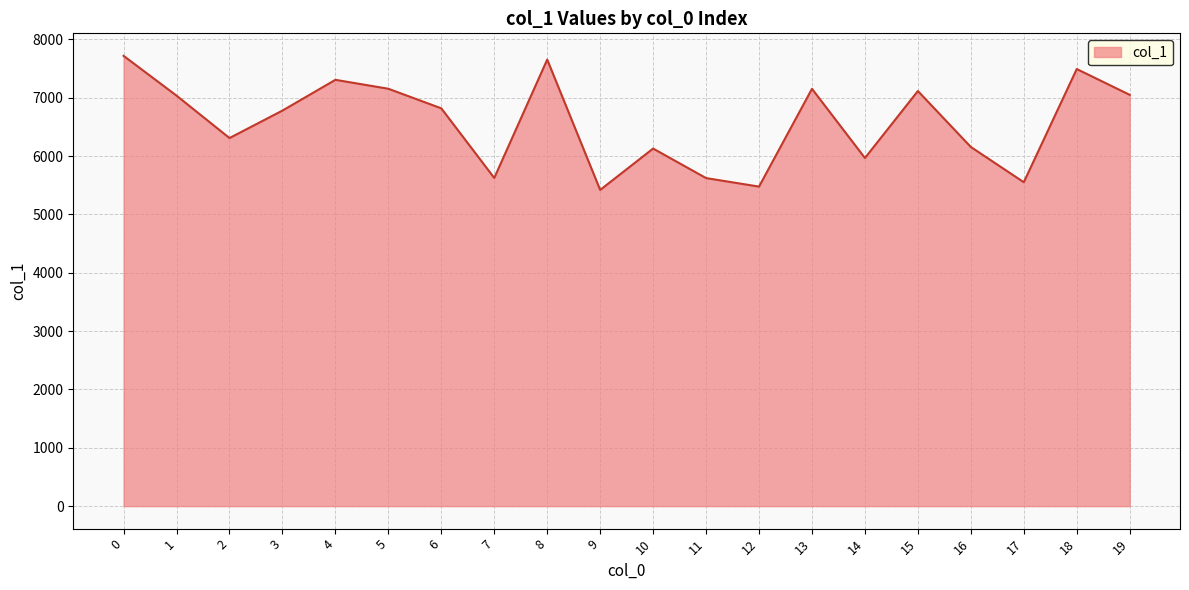

What is the average value?

6576